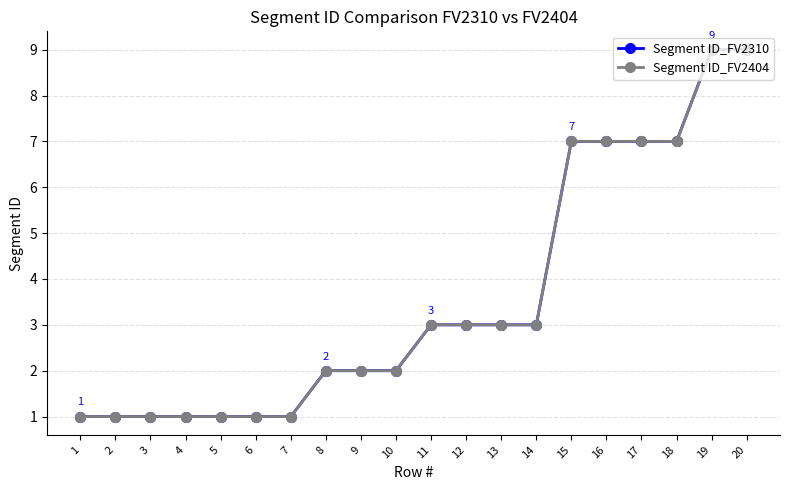

Does the chart have visible grid lines?

Yes